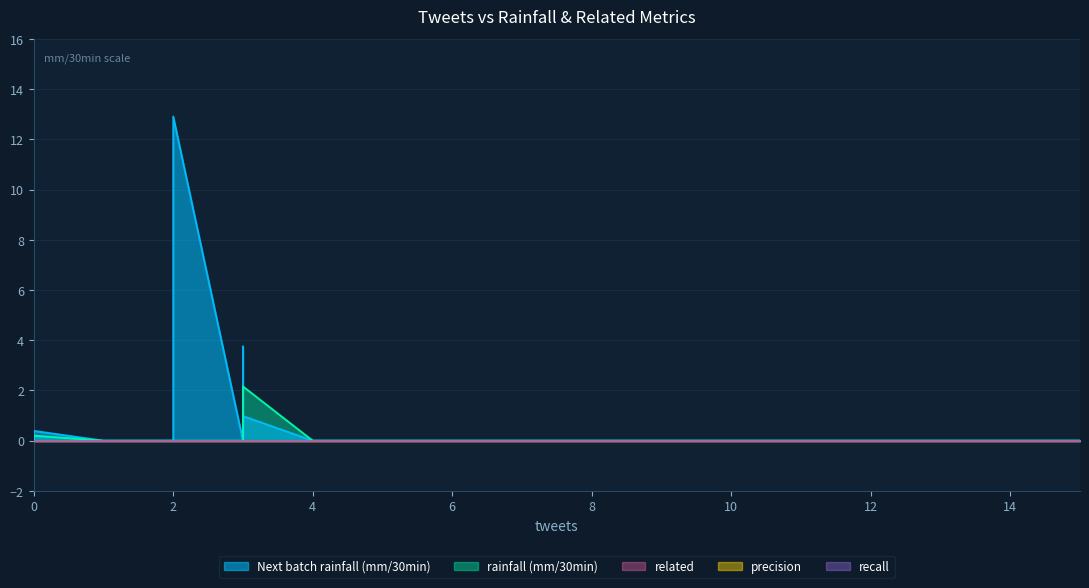

Which series has the largest range (max minus min)?

Next batch rainfall (mm/30min)